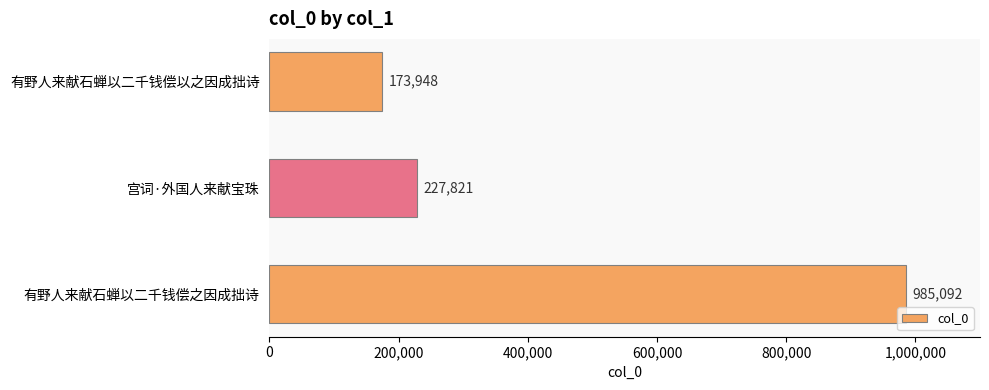

What is the difference between the maximum and minimum values?

811144